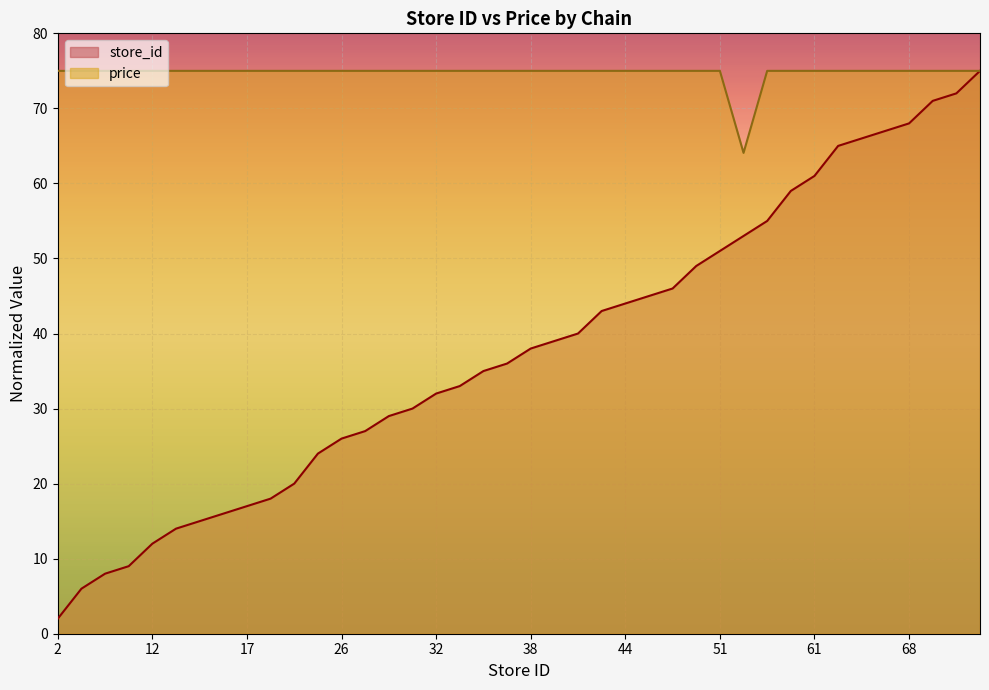

Rank the series by their maximum value, from lowest to highest.

store_id, price